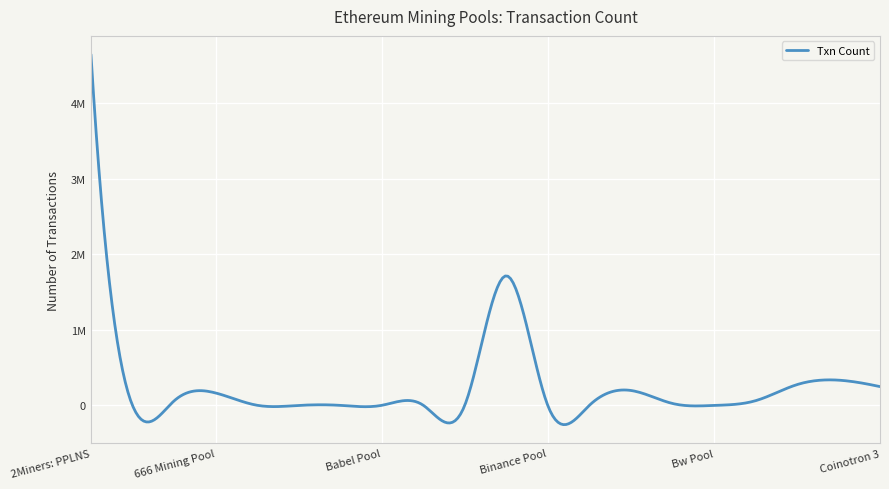

What is the value of the 1st point from the left?

4645785